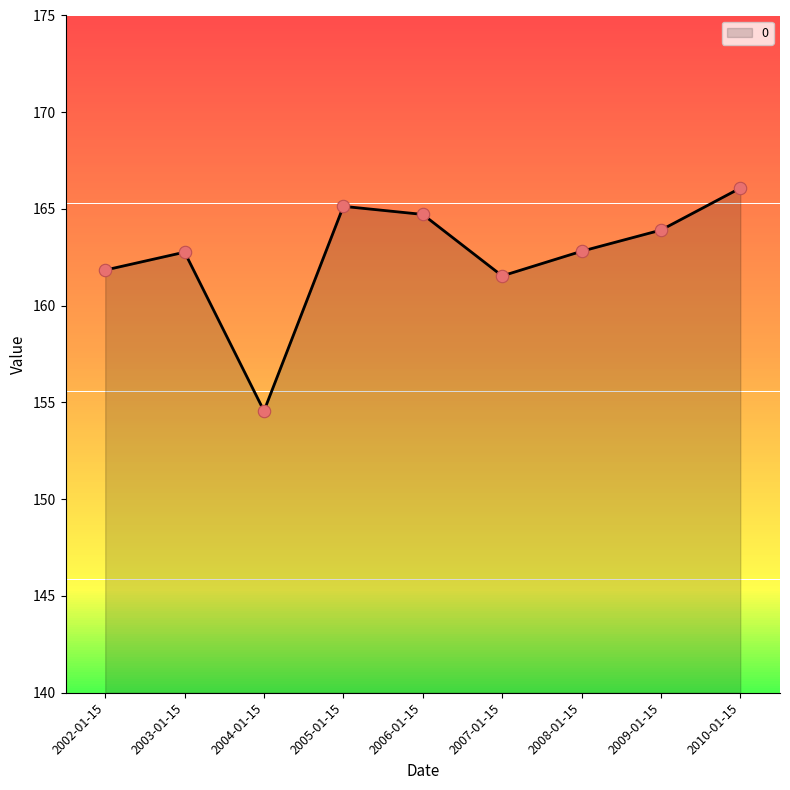

Between 2008-01-15 and 2007-01-15, which is larger?

2008-01-15